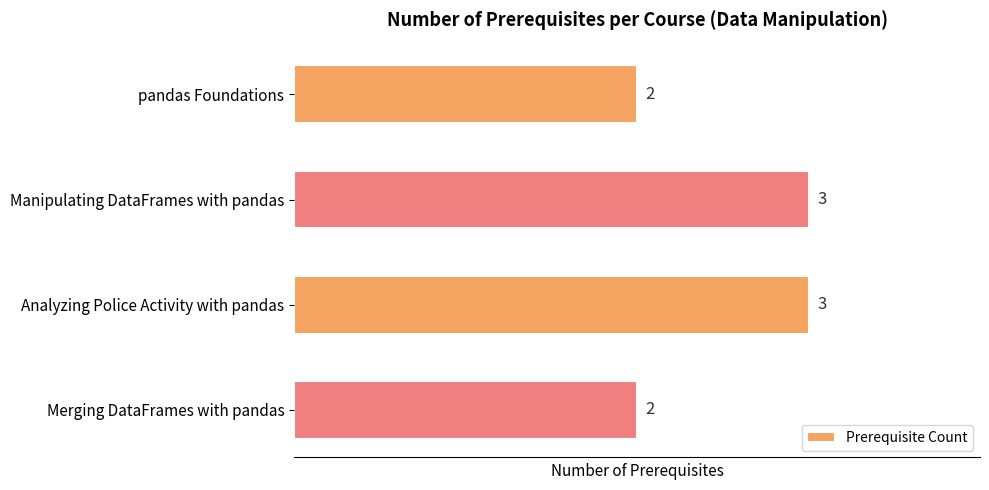

The value at pandas Foundations is 1. True or false?

False